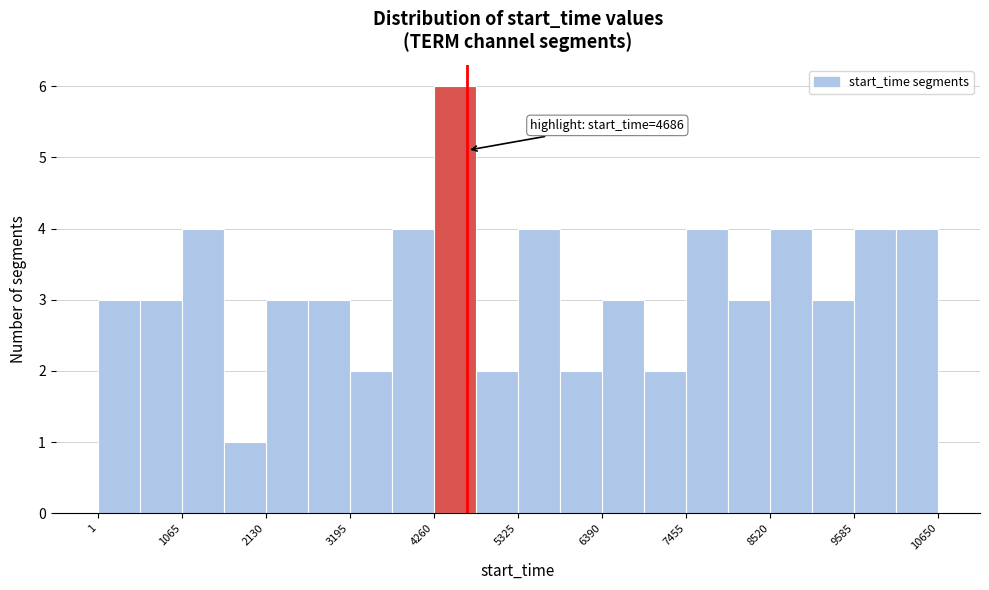

Read against the x-axis, roughly where is the centre of the tallest bar?

4600